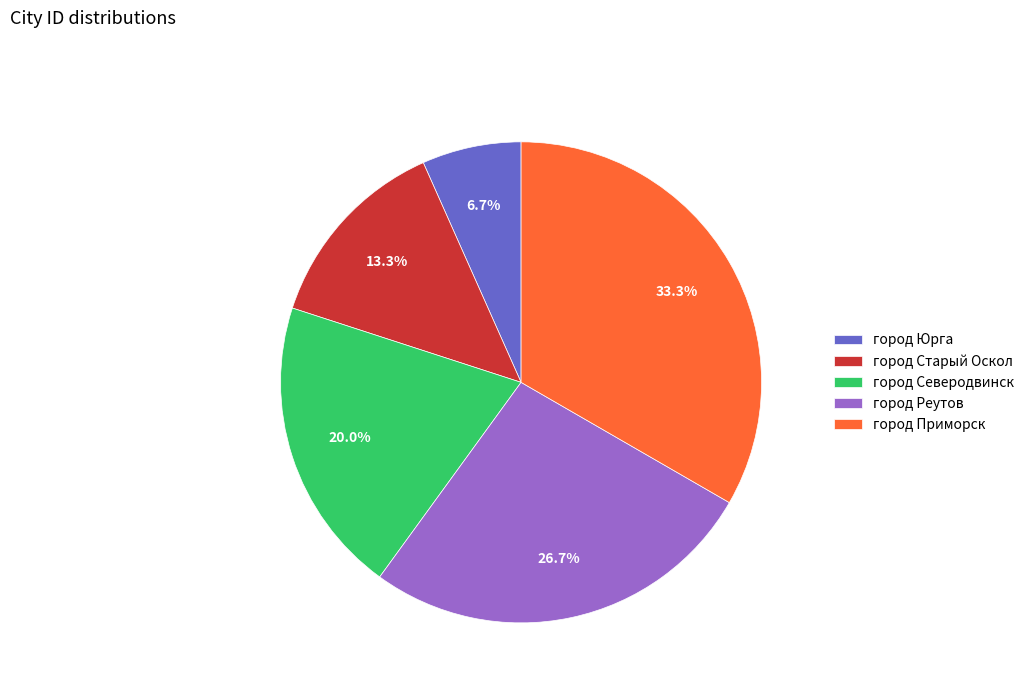

Rank the categories by value from highest to lowest.

город Приморск, город Реутов, город Северодвинск, город Старый Оскол, город Юрга